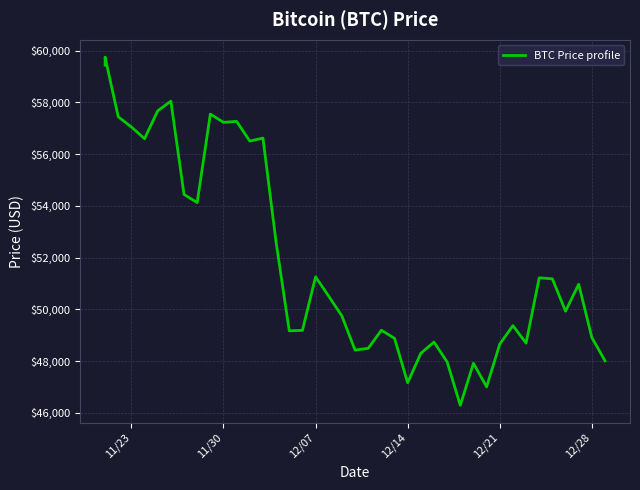

What is the value of the 33rd point from the left?

49373